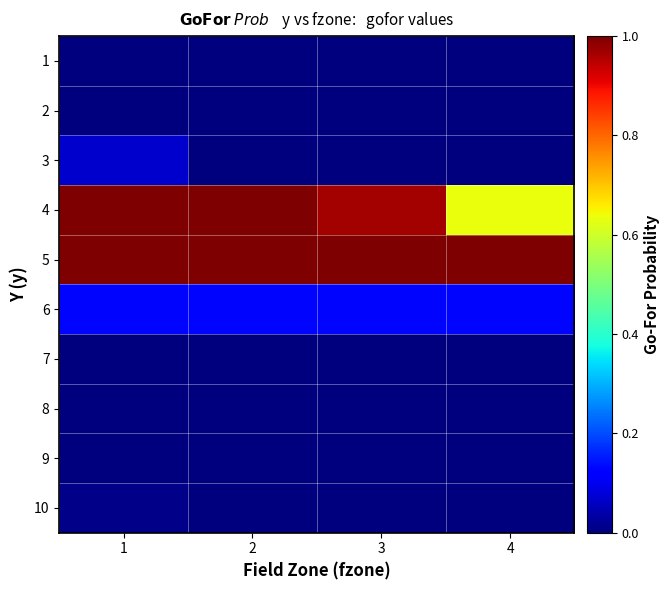

Reading left to right, list all the values displayed in this chart.

1: 1=0.0	2=0.0	3=0.0	4=0.0
2: 1=0.0	2=0.0	3=0.0	4=0.0
3: 1=0.1	2=0.0	3=0.0	4=0.0
4: 1=1.0	2=1.0	3=1.0	4=0.6
5: 1=1.0	2=1.0	3=1.0	4=1.0
6: 1=0.1	2=0.1	3=0.1	4=0.1
7: 1=0.0	2=0.0	3=0.0	4=0.0
8: 1=0.0	2=0.0	3=0.0	4=0.0
9: 1=0.0	2=0.0	3=0.0	4=0.0
10: 1=0.0	2=0.0	3=0.0	4=0.0